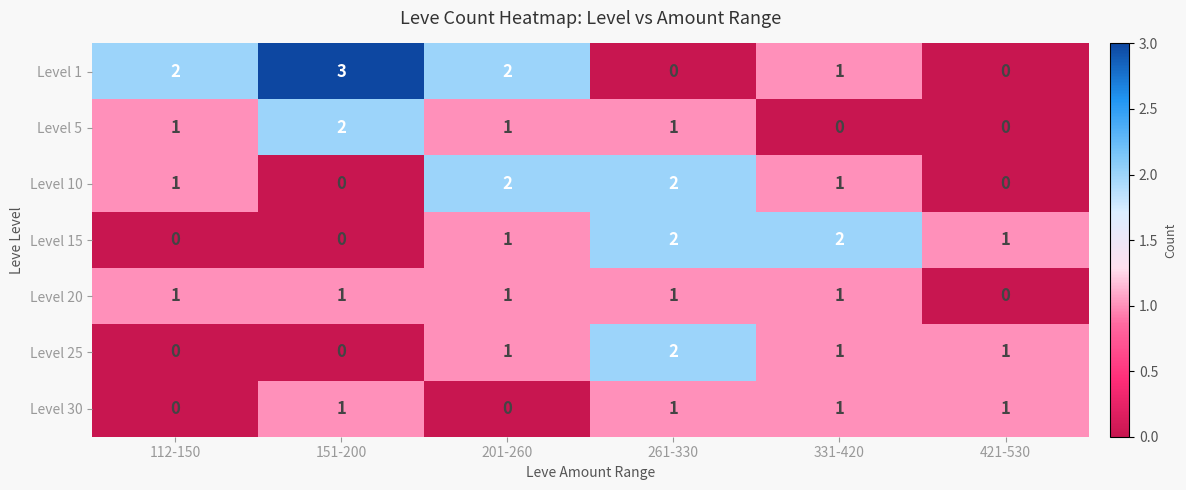

At which category is the sum across all series the highest?

261-330